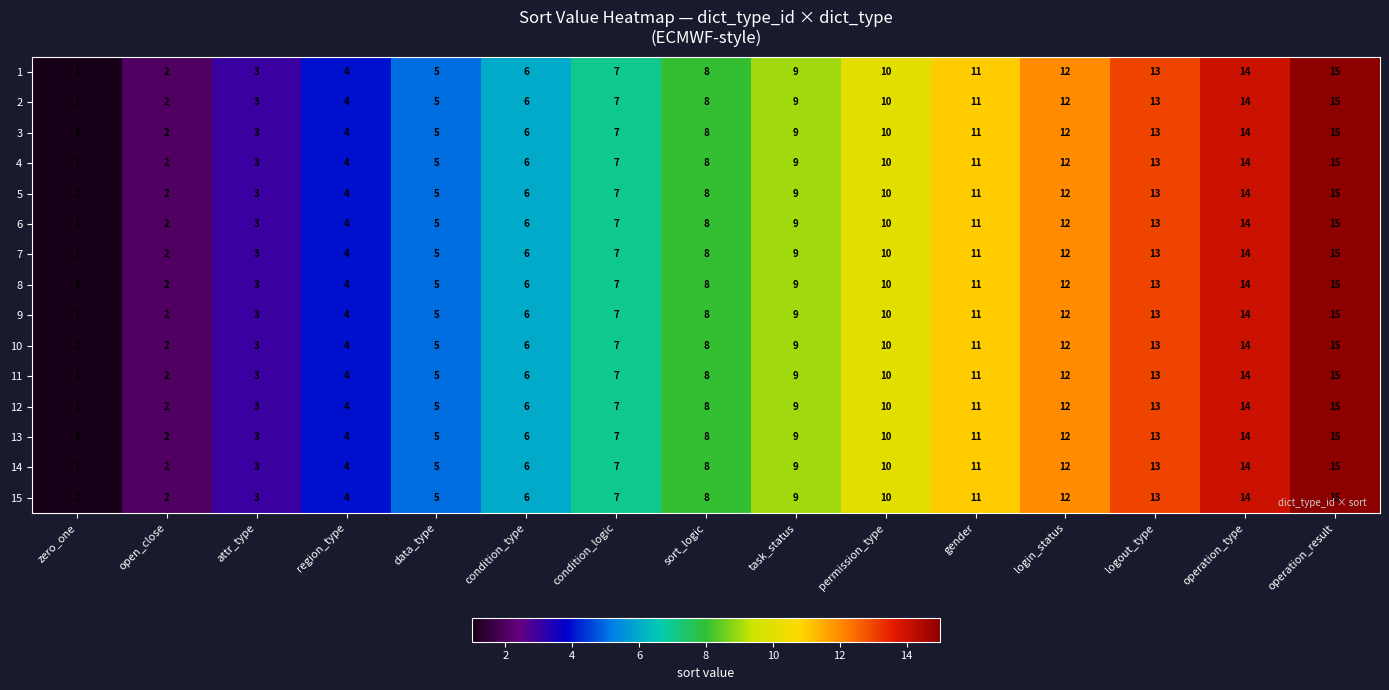

The value of 5 at operation_result is 15. True or false?

True